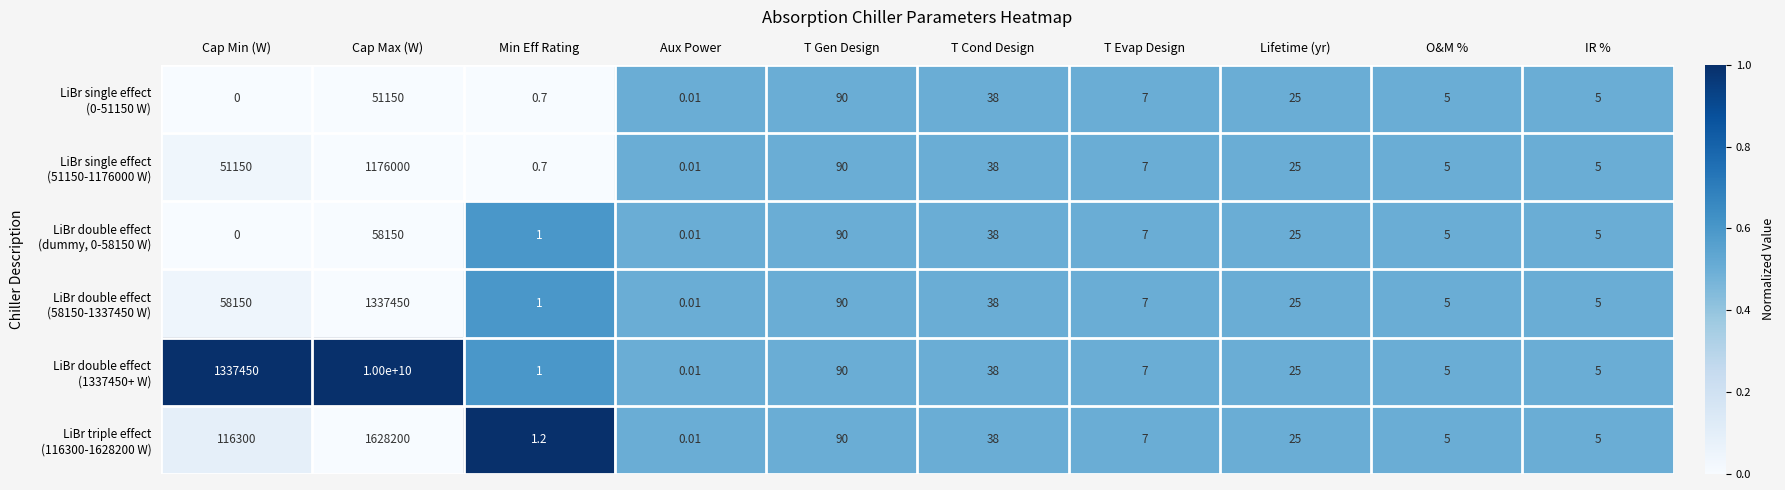

At which category is the sum across all series the highest?

Cap Max (W)